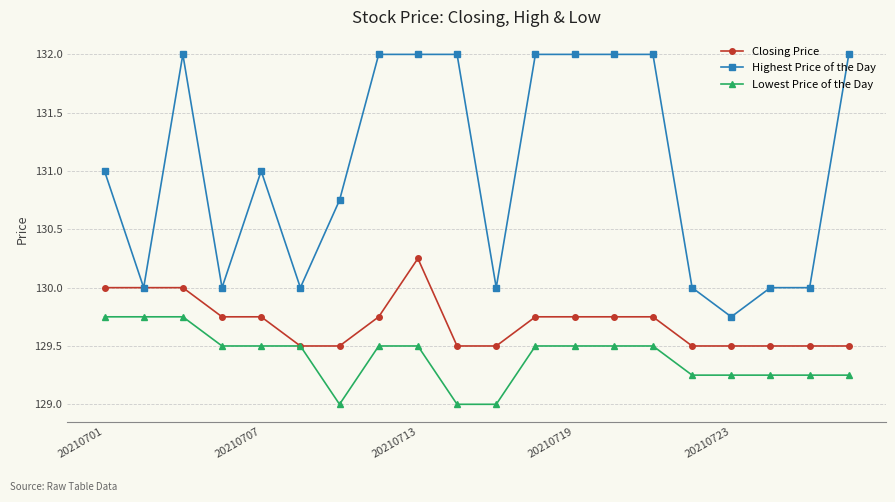

Which series has the largest total across all categories?

Highest Price of the Day